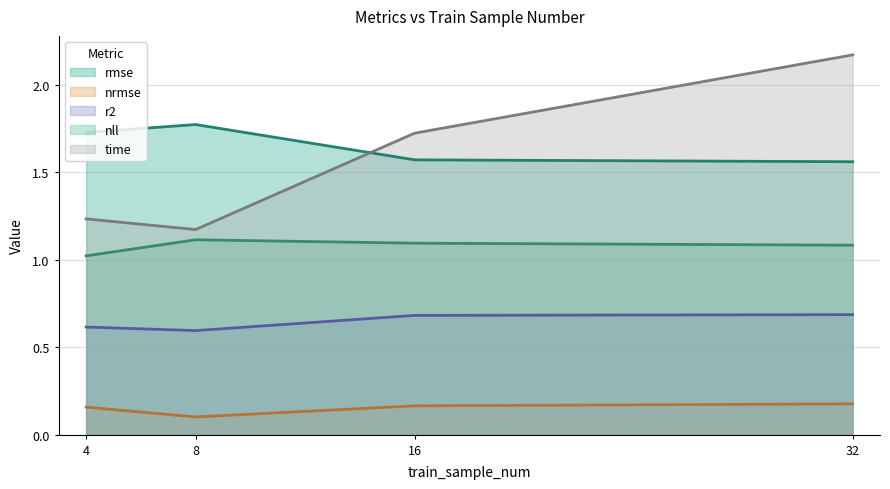

Reading left to right, list all the values displayed in this chart.

rmse: 1.7	1.8	1.6	1.6
nrmse: 0.2	0.1	0.2	0.2
r2: 0.6	0.6	0.7	0.7
nll: 1.0	1.1	1.1	1.1
time: 1.2	1.2	1.7	2.2